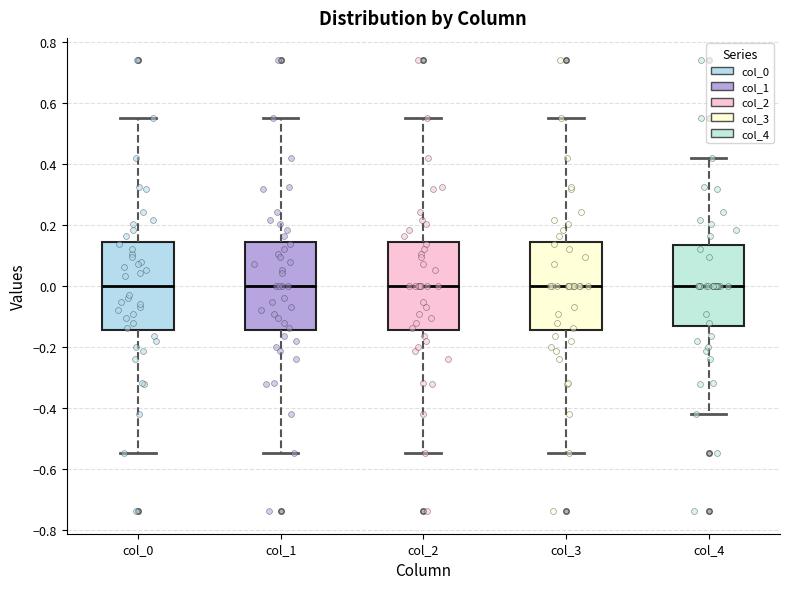

Reading left to right, transcribe this box plot: for each box, give where its median line is, the range the box spans, and where its two whiskers end, as read against the y-axis. The values are not printed on the chart, so give them approximately, as read against the axis.

col_0: median 0.00, box -0.14 to 0.14, whiskers -0.54 to 0.54
col_1: median 0.00, box -0.14 to 0.14, whiskers -0.54 to 0.54
col_2: median 0.00, box -0.14 to 0.14, whiskers -0.54 to 0.54
col_3: median 0.00, box -0.14 to 0.14, whiskers -0.54 to 0.54
col_4: median 0.00, box -0.14 to 0.14, whiskers -0.42 to 0.42